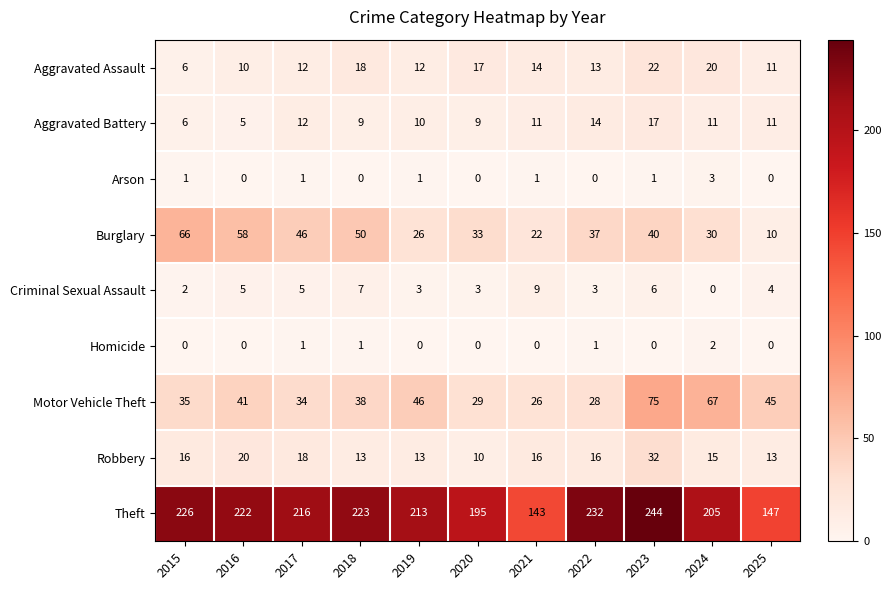

At how many categories does at least one series exceed 35?

11